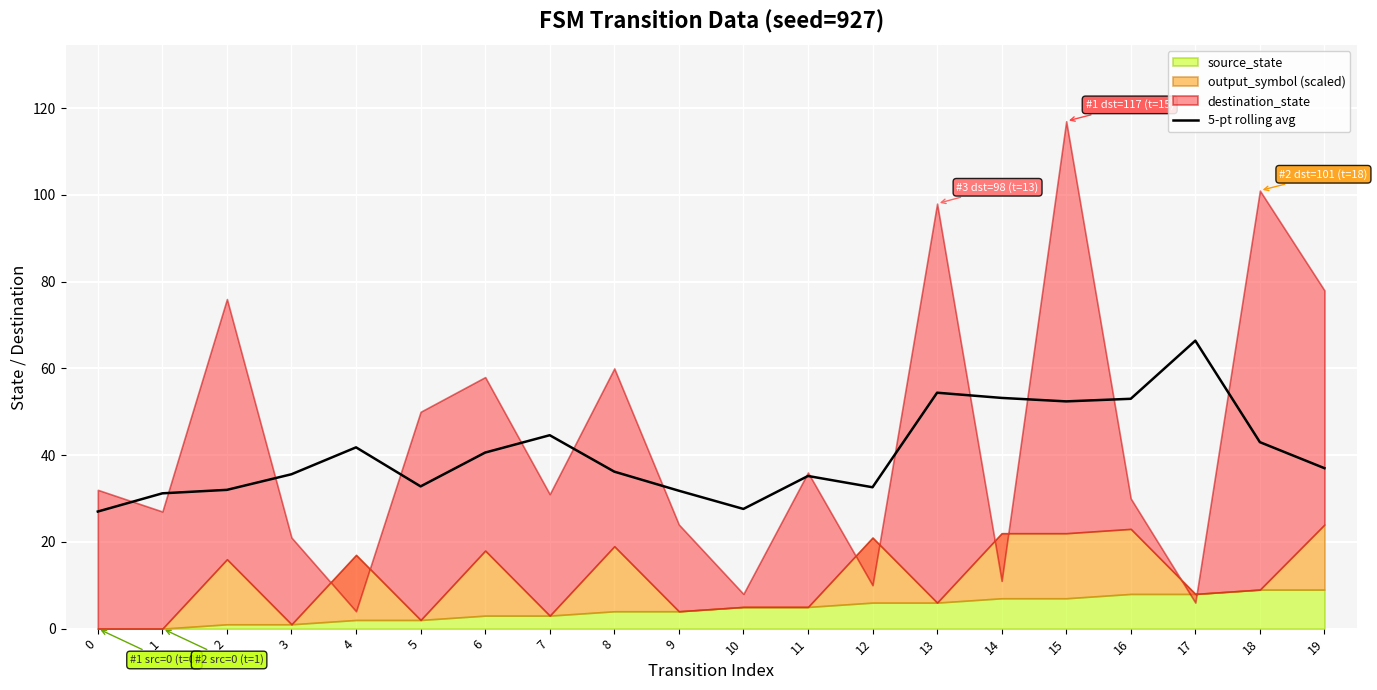

What is the change in value from 5 to 7?

+11.8